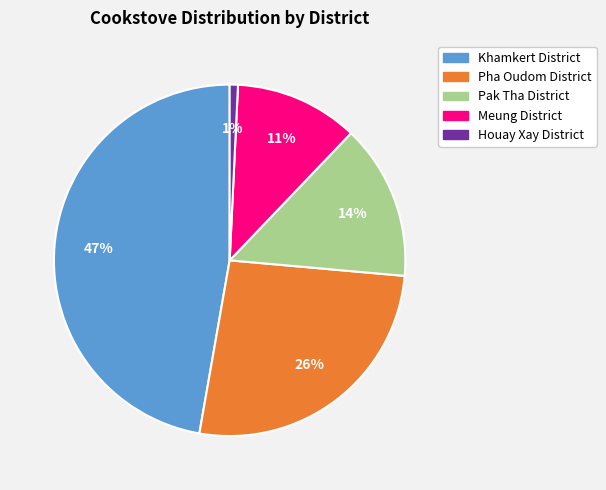

The Houay Xay District slice represents 11% of the pie. True or false?

False